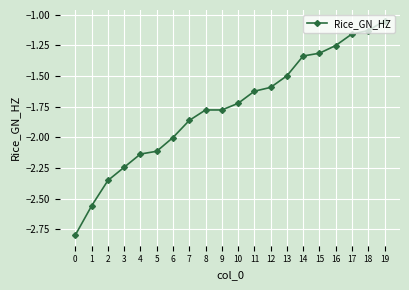

Is it true that the value at 11 is -2.7?

False